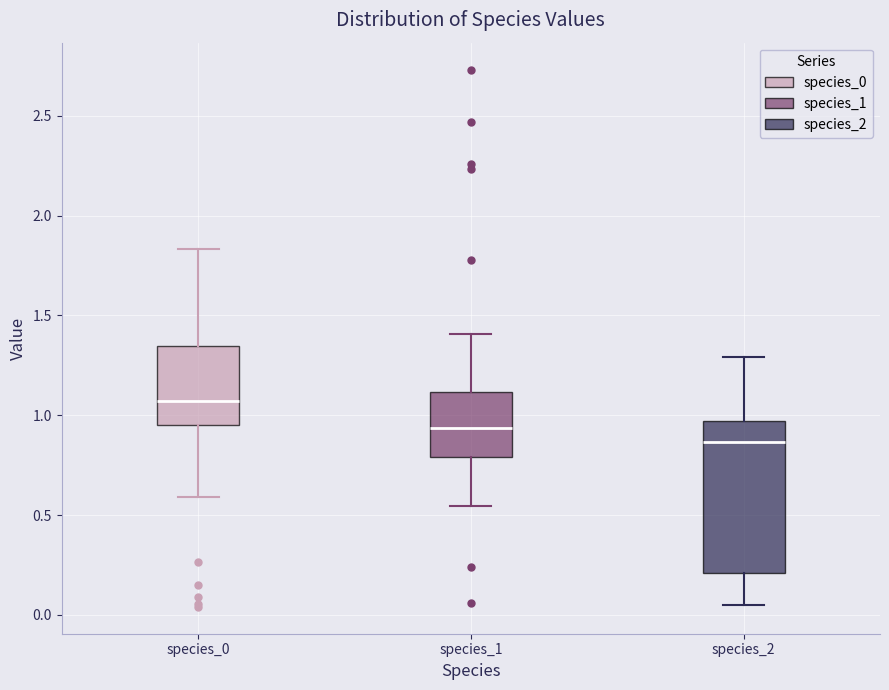

Where does the upper whisker of the box for species_0 end on the y-axis? The values are not printed on the chart, so give them approximately, as read against the axis.

1.85